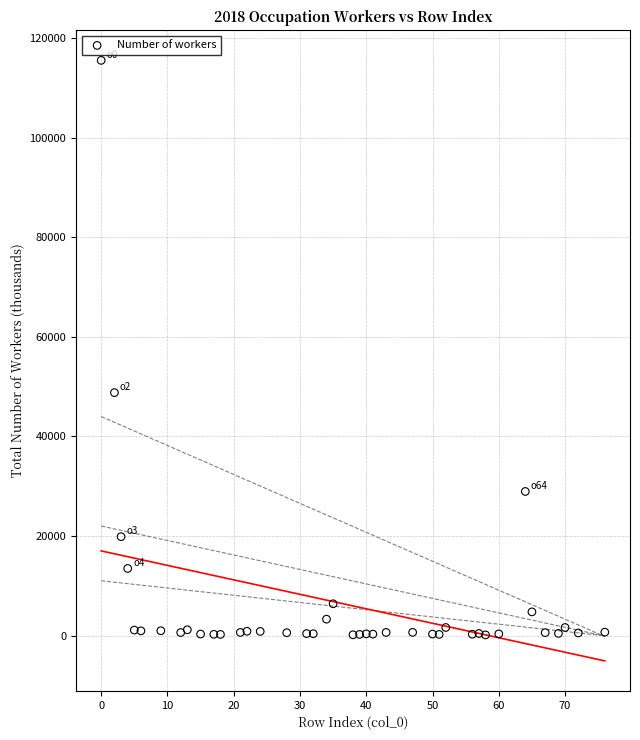

What Y value in the scatter plot is closest to 57844?

48808